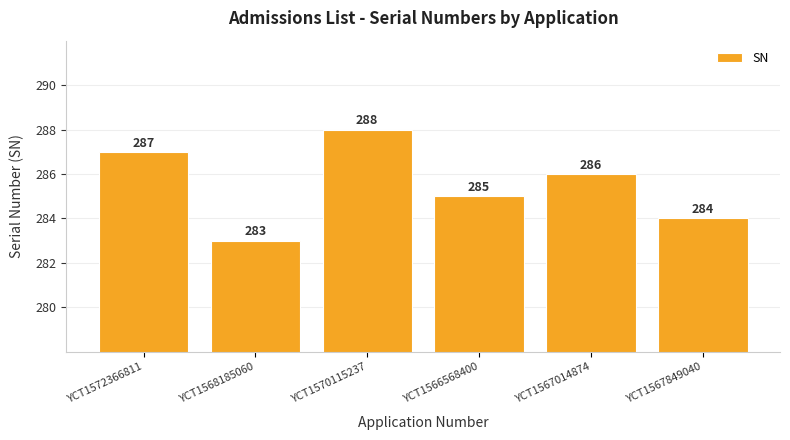

List the labels in order of value, smallest first.

YCT1568185060, YCT1567849040, YCT1566568400, YCT1567014874, YCT1572366811, YCT1570115237